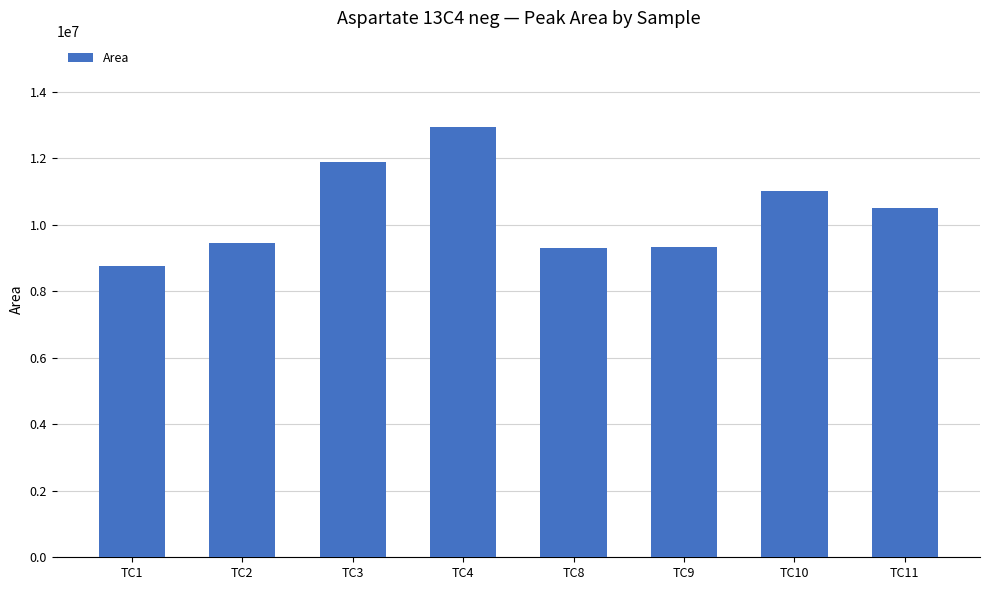

What is the ratio of the value at TC2 to the value at TC4?

0.7